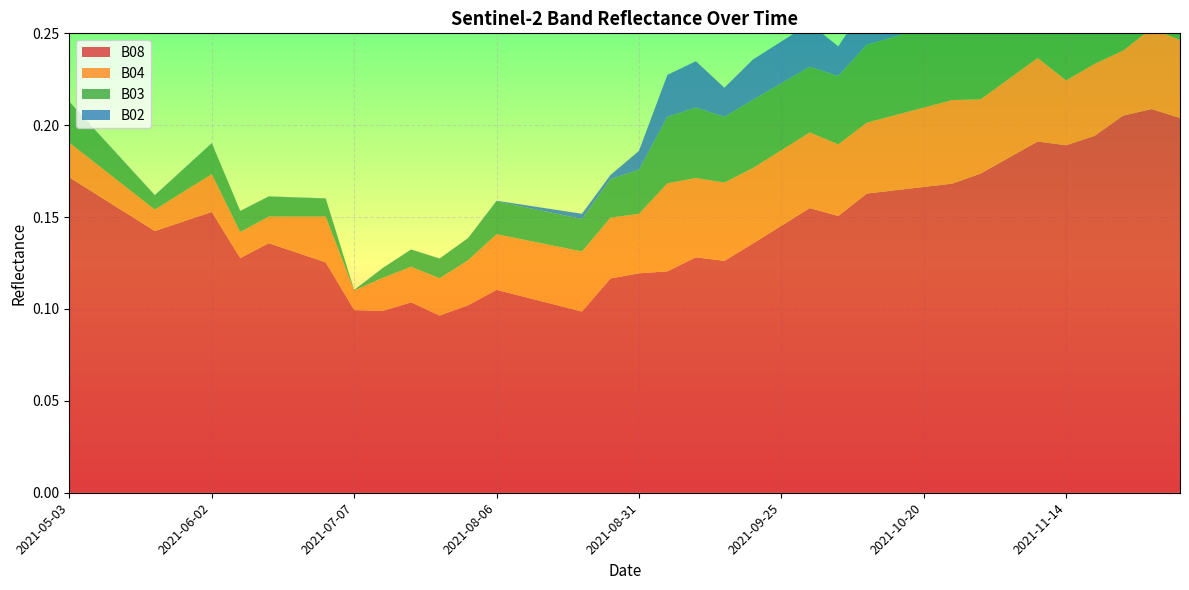

Reading left to right, what are all the values shown in this chart?

B08: 2021-05-03=0.2	2021-05-08=0.2	2021-05-18=0.2	2021-05-23=0.1	2021-05-28=0.1	2021-06-02=0.2	2021-06-07=0.1	2021-06-12=0.1	2021-06-17=0.1	2021-06-22=0.1	2021-07-07=0.1	2021-07-17=0.1	2021-07-22=0.1	2021-07-27=0.1	2021-08-01=0.1	2021-08-06=0.1	2021-08-11=0.1	2021-08-16=0.1	2021-08-21=0.1	2021-08-26=0.1	2021-08-31=0.1	2021-09-05=0.1	2021-09-10=0.1	2021-09-15=0.1	2021-09-20=0.1	2021-09-25=0.1	2021-09-30=0.2	2021-10-05=0.2	2021-10-10=0.2	2021-10-15=0.2	2021-10-20=0.2	2021-10-25=0.2	2021-10-30=0.2	2021-11-04=0.2	2021-11-09=0.2	2021-11-14=0.2	2021-11-19=0.2	2021-11-24=0.2	2021-11-29=0.2	2021-12-04=0.2
B04: 2021-05-03=0.0	2021-05-08=0.0	2021-05-18=0.0	2021-05-23=0.0	2021-05-28=0.0	2021-06-02=0.0	2021-06-07=0.0	2021-06-12=0.0	2021-06-17=0.0	2021-06-22=0.0	2021-07-07=0.0	2021-07-17=0.0	2021-07-22=0.0	2021-07-27=0.0	2021-08-01=0.0	2021-08-06=0.0	2021-08-11=0.0	2021-08-16=0.0	2021-08-21=0.0	2021-08-26=0.0	2021-08-31=0.0	2021-09-05=0.0	2021-09-10=0.0	2021-09-15=0.0	2021-09-20=0.0	2021-09-25=0.0	2021-09-30=0.0	2021-10-05=0.0	2021-10-10=0.0	2021-10-15=0.0	2021-10-20=0.0	2021-10-25=0.0	2021-10-30=0.0	2021-11-04=0.0	2021-11-09=0.0	2021-11-14=0.0	2021-11-19=0.0	2021-11-24=0.0	2021-11-29=0.0	2021-12-04=0.0
B03: 2021-05-03=0.0	2021-05-08=0.0	2021-05-18=0.0	2021-05-23=0.0	2021-05-28=0.0	2021-06-02=0.0	2021-06-07=0.0	2021-06-12=0.0	2021-06-17=0.0	2021-06-22=0.0	2021-07-07=0.0	2021-07-17=0.0	2021-07-22=0.0	2021-07-27=0.0	2021-08-01=0.0	2021-08-06=0.0	2021-08-11=0.0	2021-08-16=0.0	2021-08-21=0.0	2021-08-26=0.0	2021-08-31=0.0	2021-09-05=0.0	2021-09-10=0.0	2021-09-15=0.0	2021-09-20=0.0	2021-09-25=0.0	2021-09-30=0.0	2021-10-05=0.0	2021-10-10=0.0	2021-10-15=0.0	2021-10-20=0.0	2021-10-25=0.0	2021-10-30=0.0	2021-11-04=0.0	2021-11-09=0.0	2021-11-14=0.0	2021-11-19=0.0	2021-11-24=0.0	2021-11-29=0.0	2021-12-04=0.0
B02: 2021-05-03=0.0	2021-05-08=0.0	2021-05-18=0.0	2021-05-23=0.0	2021-05-28=0.0	2021-06-02=0.0	2021-06-07=0.0	2021-06-12=0.0	2021-06-17=0.0	2021-06-22=0.0	2021-07-07=0.0	2021-07-17=0.0	2021-07-22=0.0	2021-07-27=0.0	2021-08-01=0.0	2021-08-06=0.0	2021-08-11=0.0	2021-08-16=0.0	2021-08-21=0.0	2021-08-26=0.0	2021-08-31=0.0	2021-09-05=0.0	2021-09-10=0.0	2021-09-15=0.0	2021-09-20=0.0	2021-09-25=0.0	2021-09-30=0.0	2021-10-05=0.0	2021-10-10=0.0	2021-10-15=0.0	2021-10-20=0.0	2021-10-25=0.0	2021-10-30=0.0	2021-11-04=0.0	2021-11-09=0.0	2021-11-14=0.0	2021-11-19=0.0	2021-11-24=0.0	2021-11-29=0.0	2021-12-04=0.0